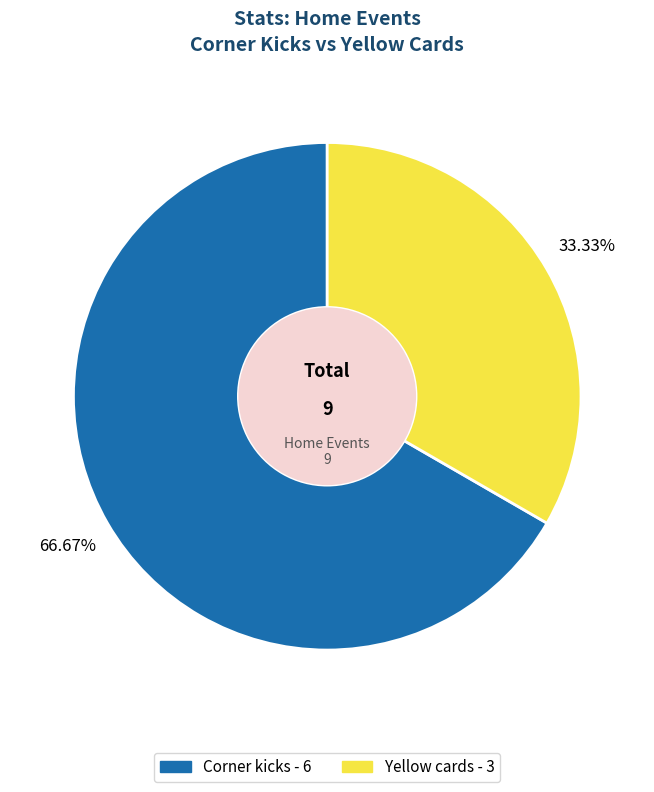

What is the smallest slice in the pie chart?

Yellow cards